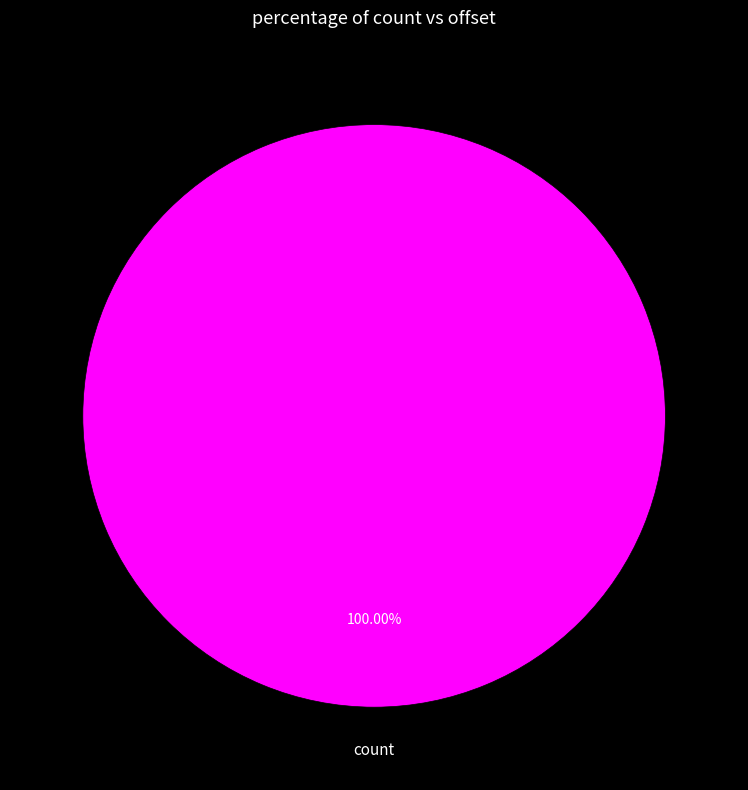

Count the number of slices in the pie.

1